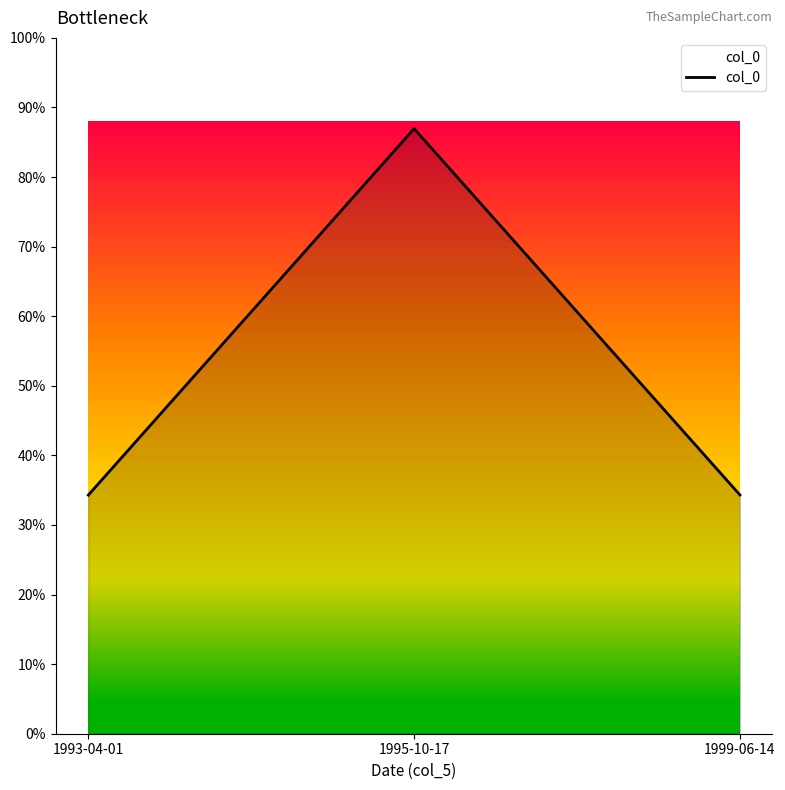

What is the label of the 1st point from the right?

1999-06-14